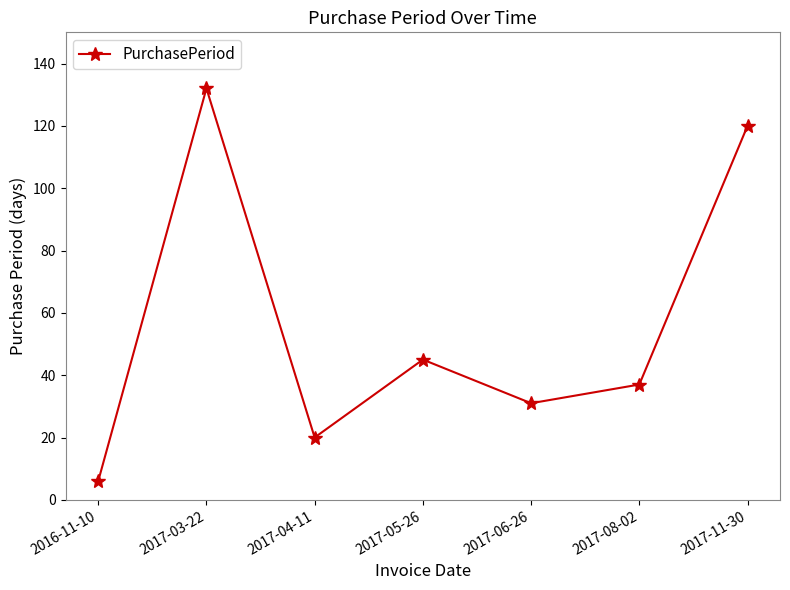

How many data points are less than 37?

3